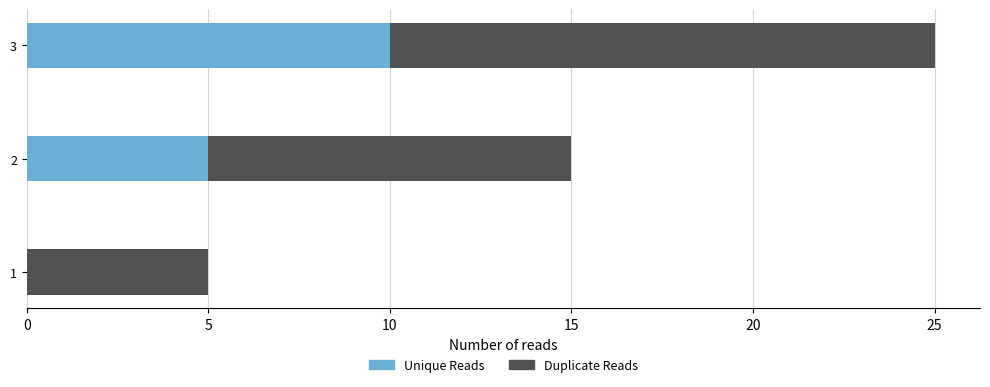

What is the sum of the Unique Reads values at 3 and 2?

15